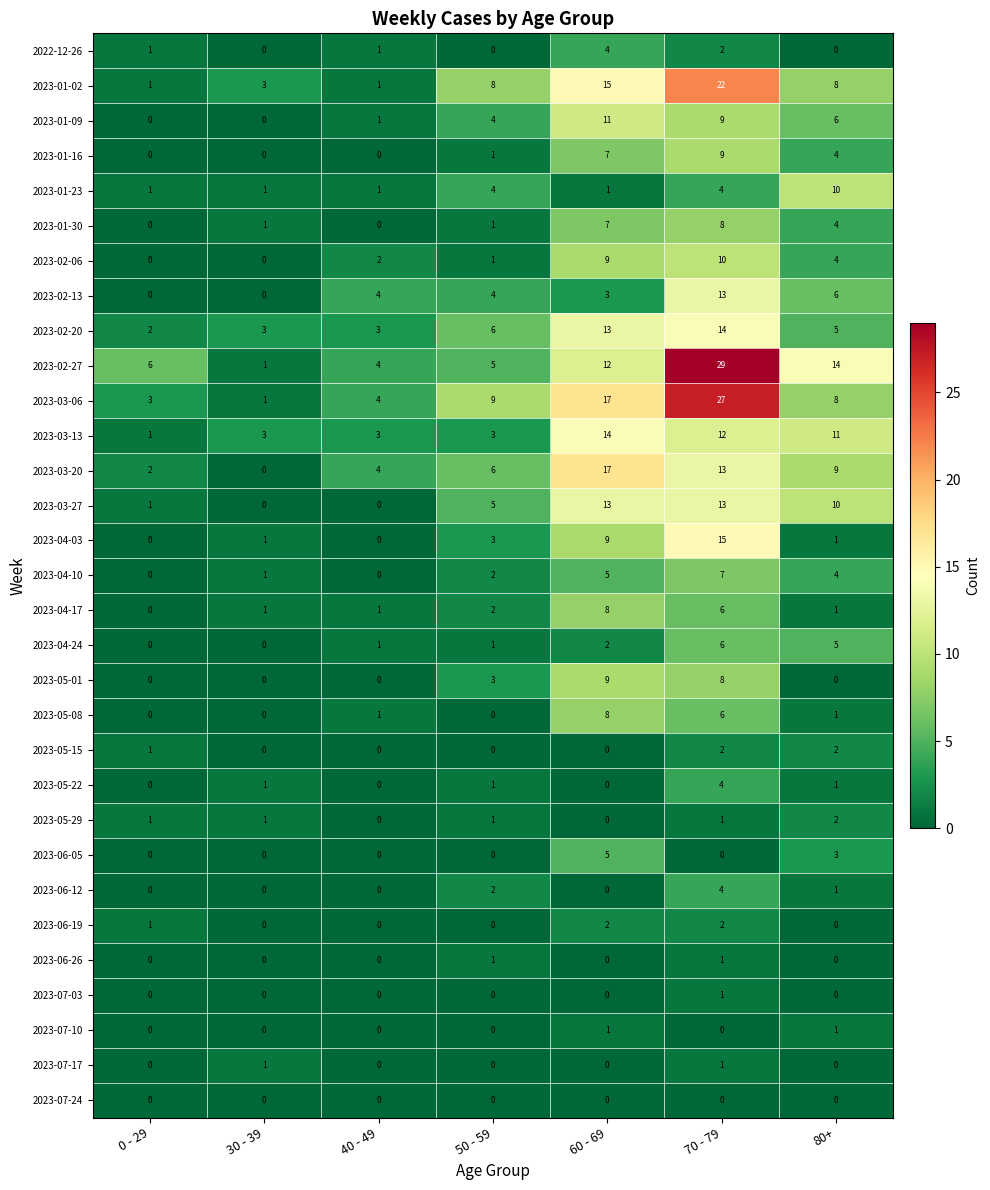

Which category has the highest value across all series?

70 - 79